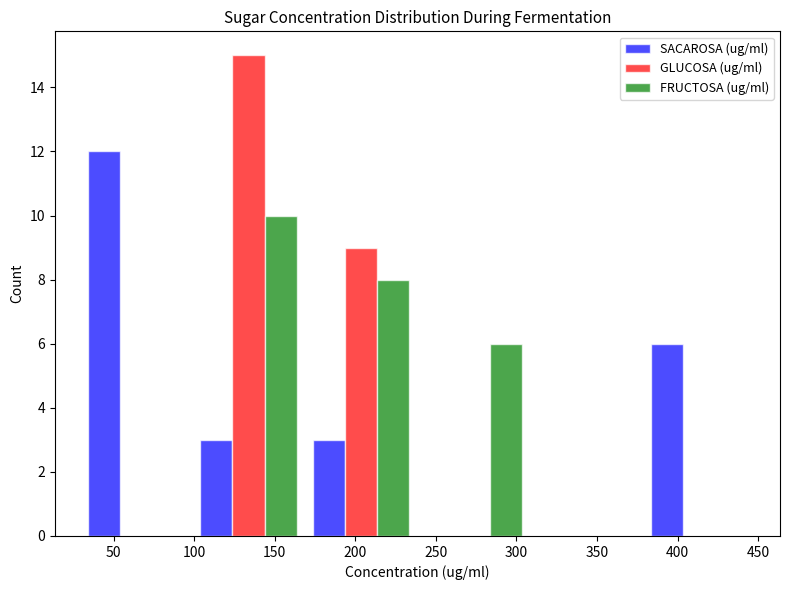

Reading left to right, transcribe this chart: for each range on the x-axis, give the height of each series' bar. Neither the bar edges nor the heights are printed on the chart, so give them approximately, as read against the axes.

30 to 100: SACAROSA (ug/ml)=12	GLUCOSA (ug/ml)=0	FRUCTOSA (ug/ml)=0
100 to 170: SACAROSA (ug/ml)=3	GLUCOSA (ug/ml)=15	FRUCTOSA (ug/ml)=10
170 to 240: SACAROSA (ug/ml)=3	GLUCOSA (ug/ml)=9	FRUCTOSA (ug/ml)=8
240 to 310: SACAROSA (ug/ml)=0	GLUCOSA (ug/ml)=0	FRUCTOSA (ug/ml)=6
310 to 380: SACAROSA (ug/ml)=0	GLUCOSA (ug/ml)=0	FRUCTOSA (ug/ml)=0
380 to 450: SACAROSA (ug/ml)=6	GLUCOSA (ug/ml)=0	FRUCTOSA (ug/ml)=0